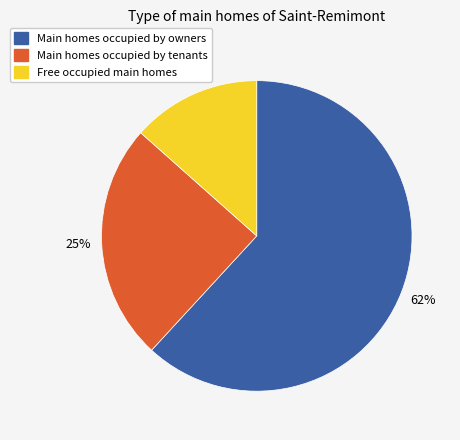

Does any single category account for the majority?

Yes